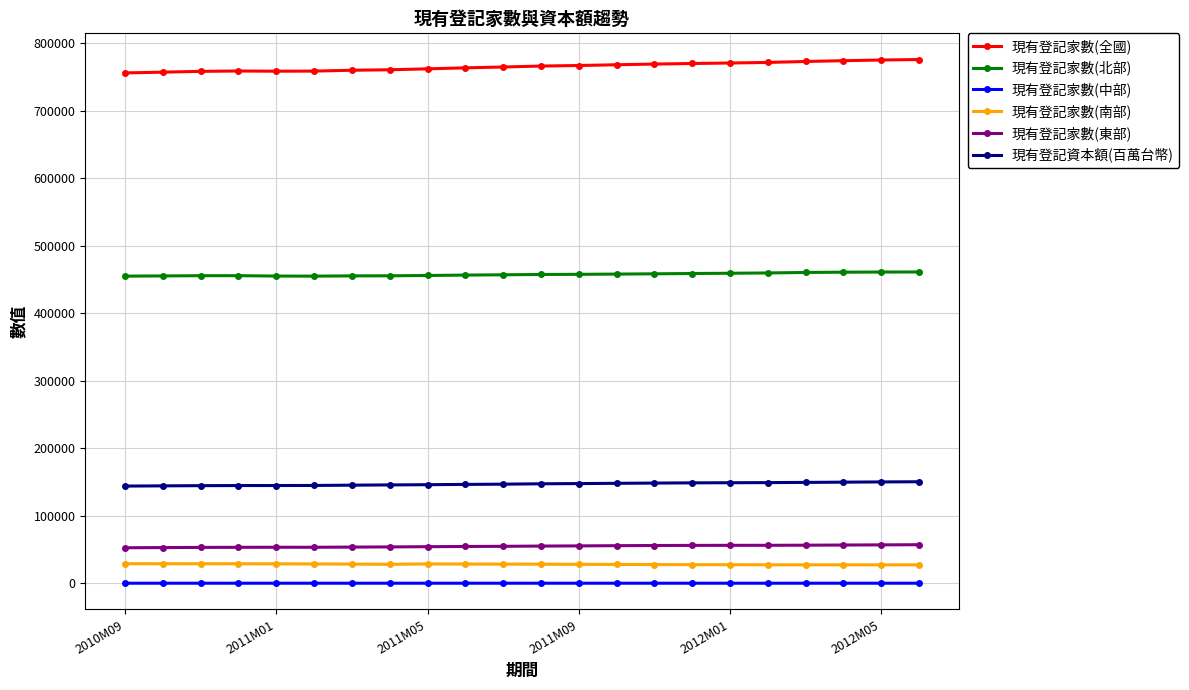

How many lines are shown in the chart?

6